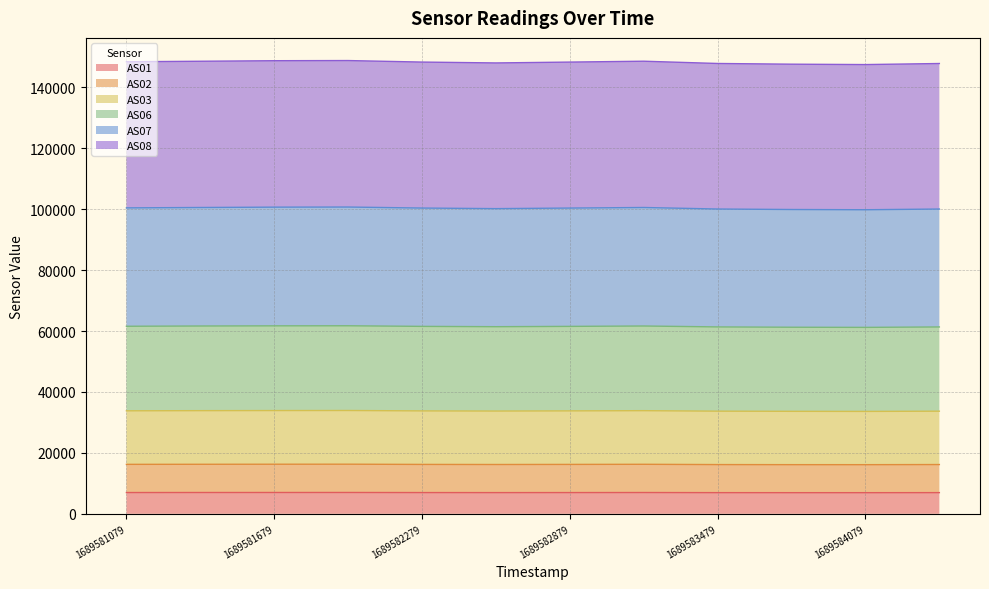

What is the maximum value for AS01?

7006